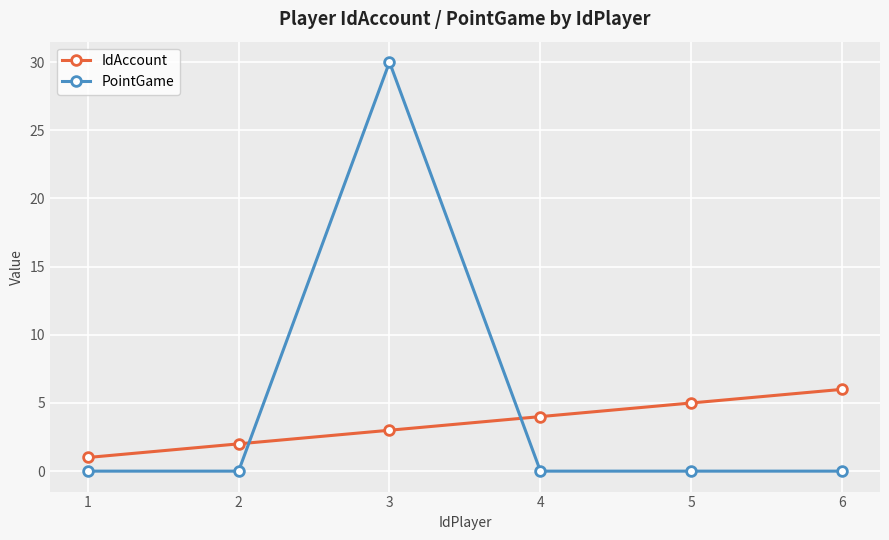

Rank the series by their maximum value, from highest to lowest.

PointGame, IdAccount